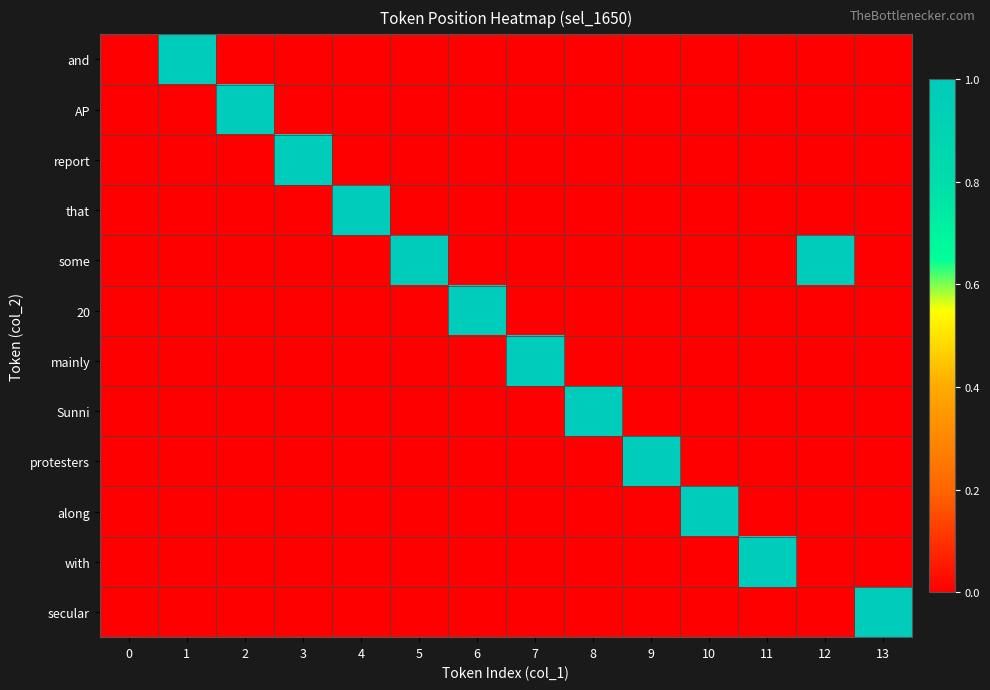

Which series has the largest total across all categories?

some